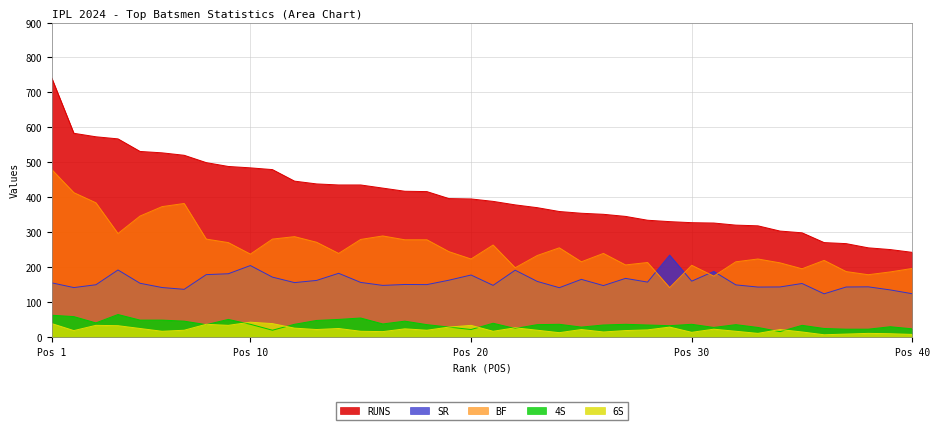

What is the value of the BF point at the 19th from the left?

244.0